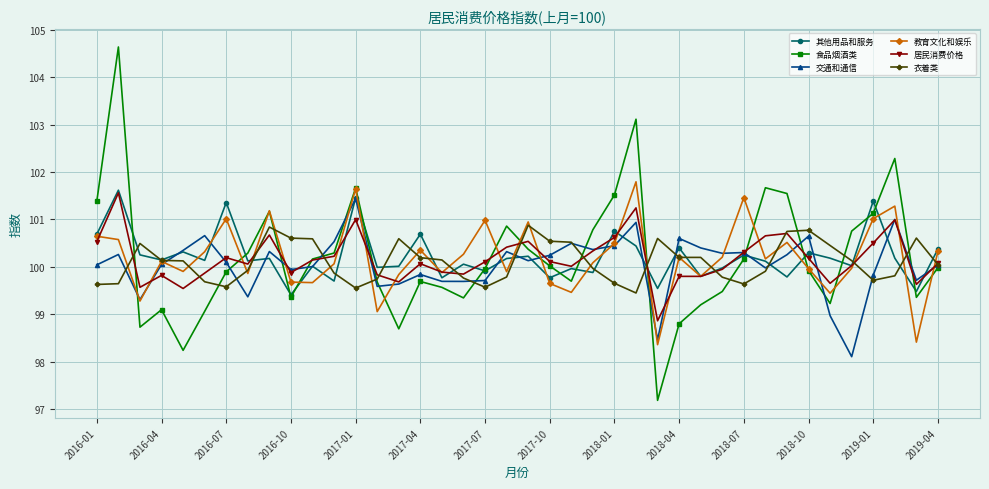

True or false: 食品烟酒类 and 居民消费价格 intersect in this chart.

True